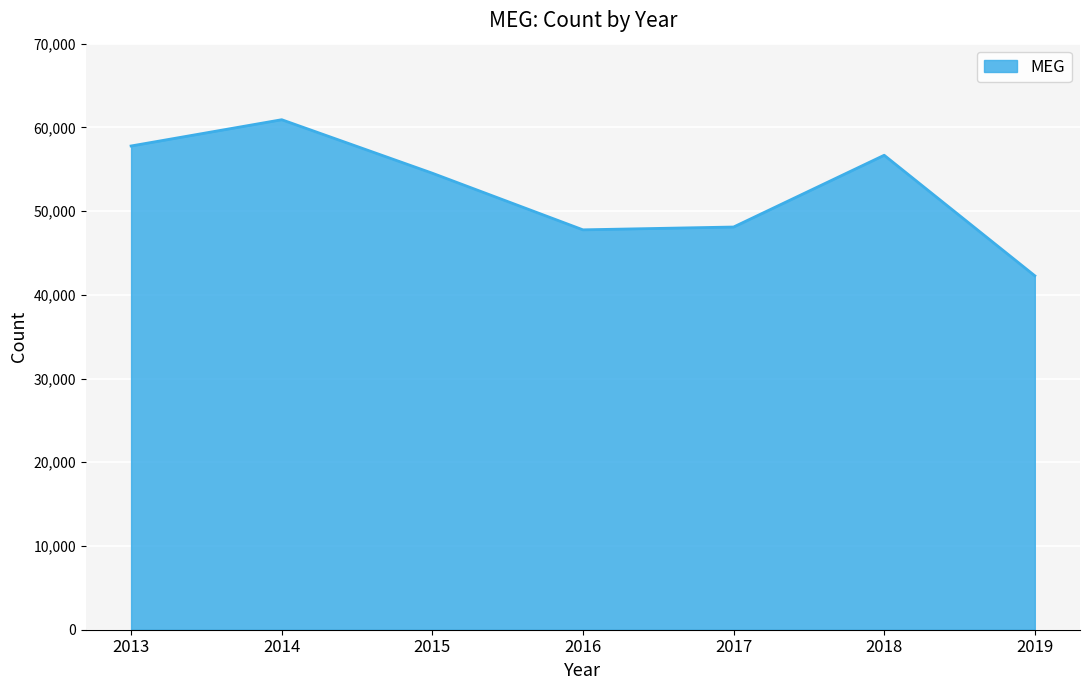

What is the difference between the second highest and minimum values?

15503.1